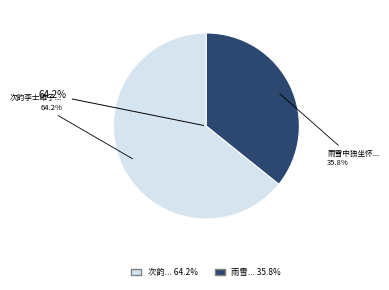

To the nearest percent, what portion does 次韵李士雄子飞独游西园折牡丹忆弟子奇二首 其一 represent?

64%